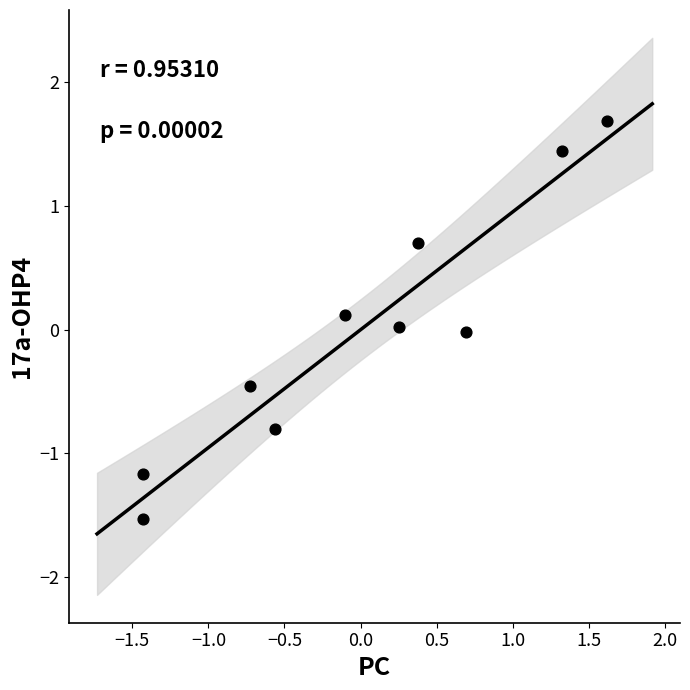

What is the range of Y values (max minus min)?

3.2